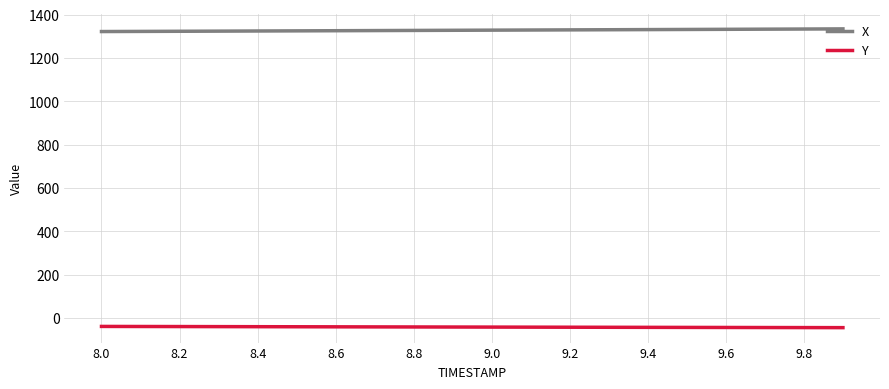

True or false: X and Y intersect in this chart.

False